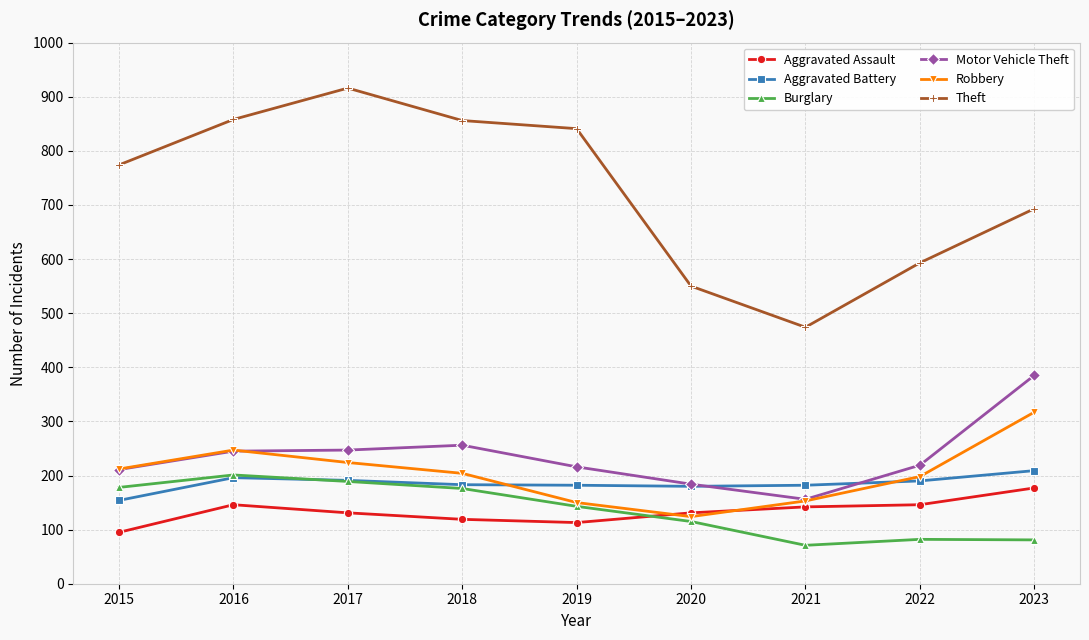

True or false: Motor Vehicle Theft and Theft intersect in this chart.

False